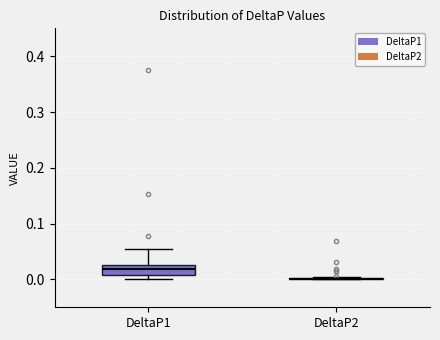

Which box is the tallest, from its lower edge to its upper edge?

DeltaP1